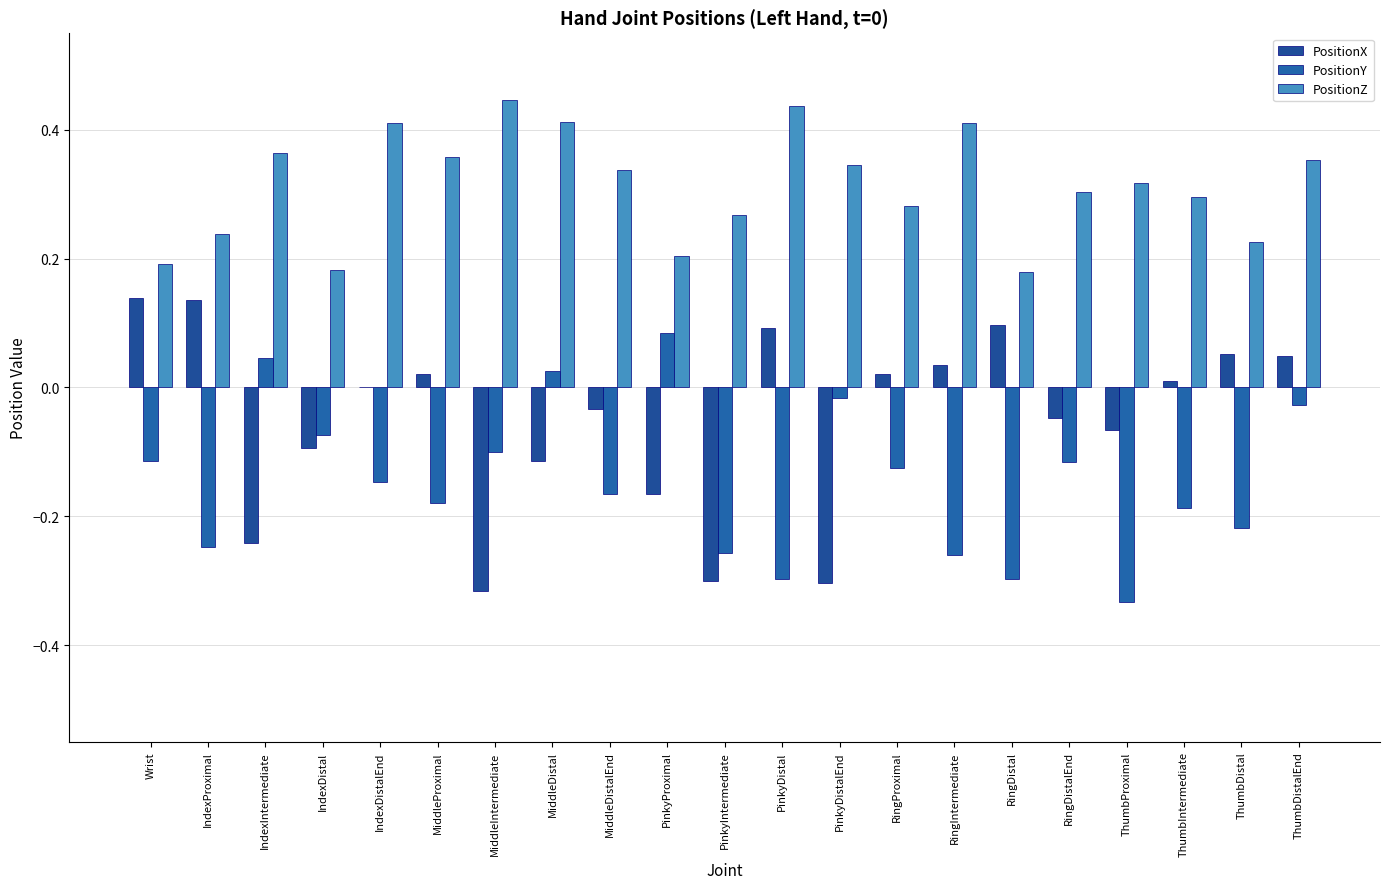

Rank the series at ThumbDistal from highest to lowest value.

PositionZ, PositionX, PositionY